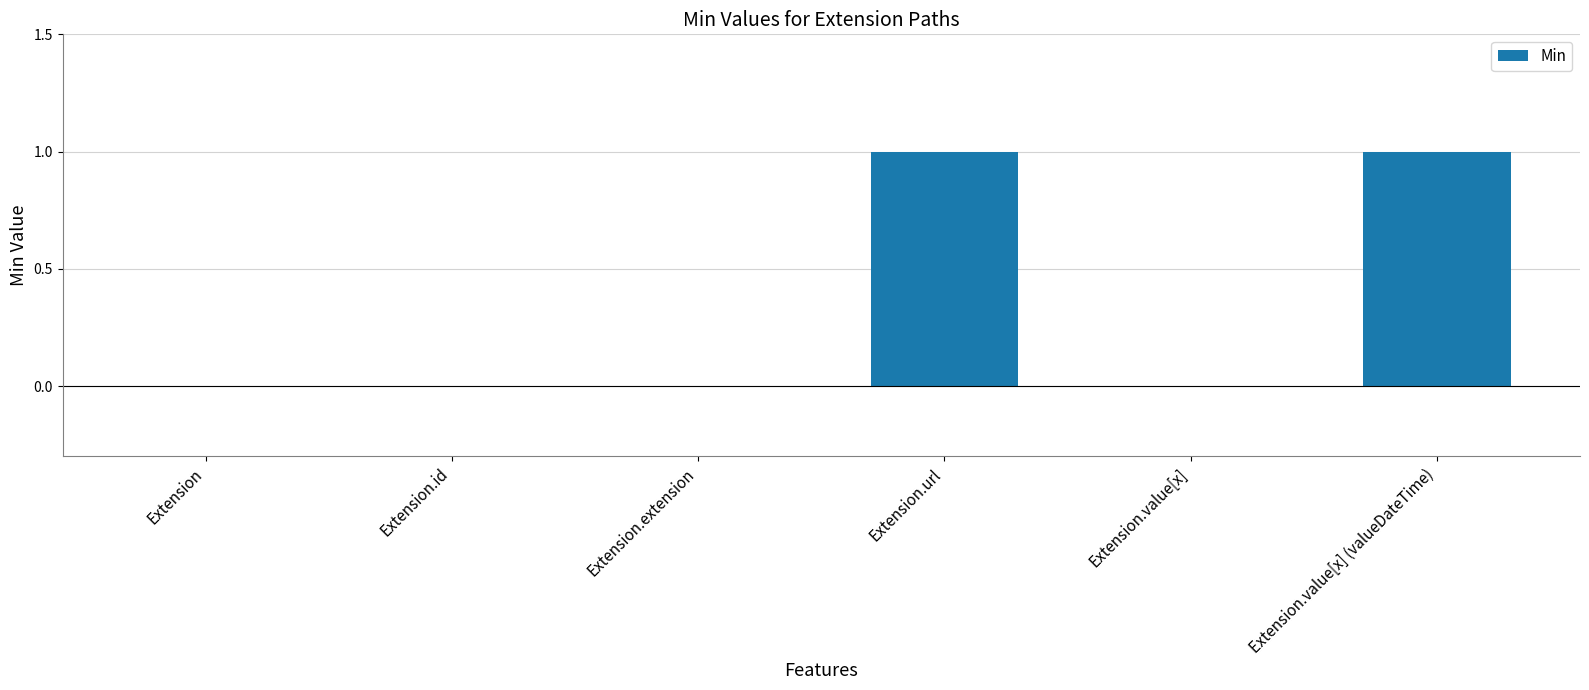

Reading right to left, transcribe all the data shown in this chart.

1	0	1	0	0	0